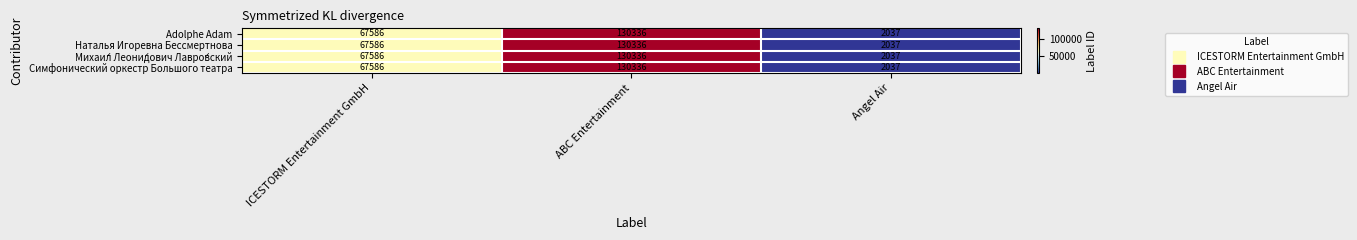

What is the minimum value shown in the chart?

2037